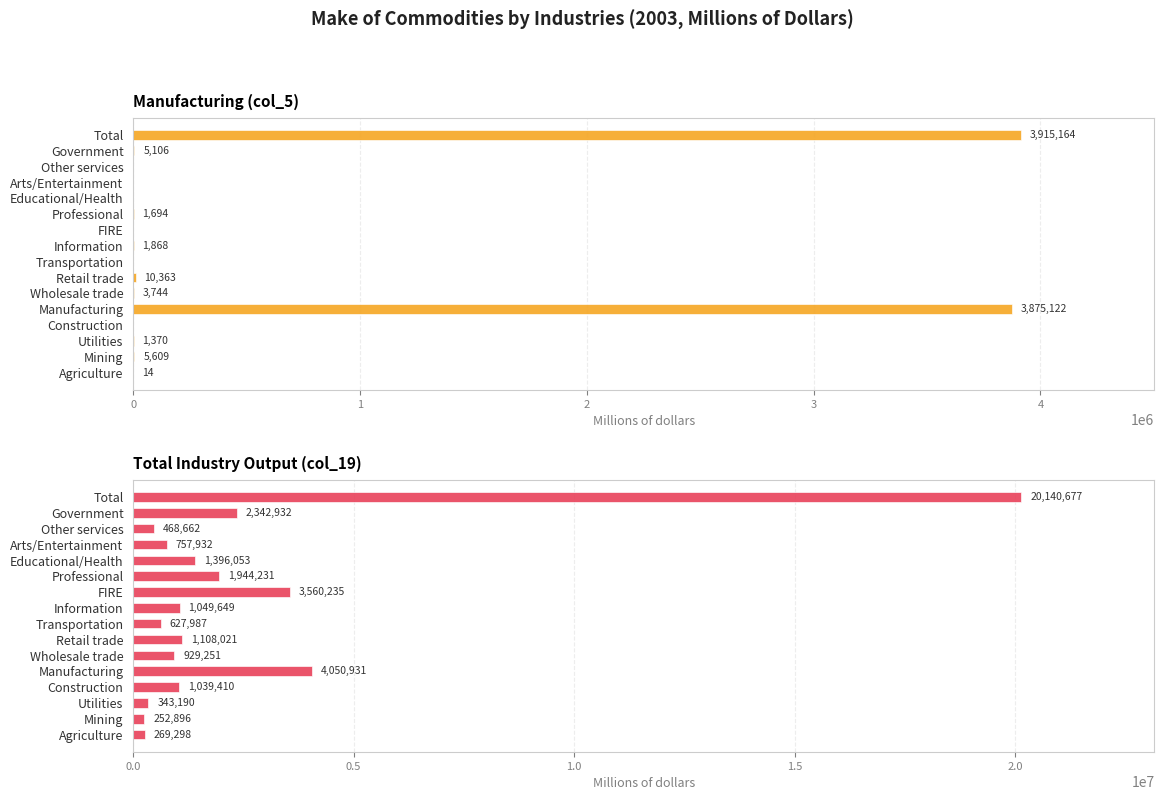

True or false: Manufacturing (col_5) has a value of 3875122 at Manufacturing.

True